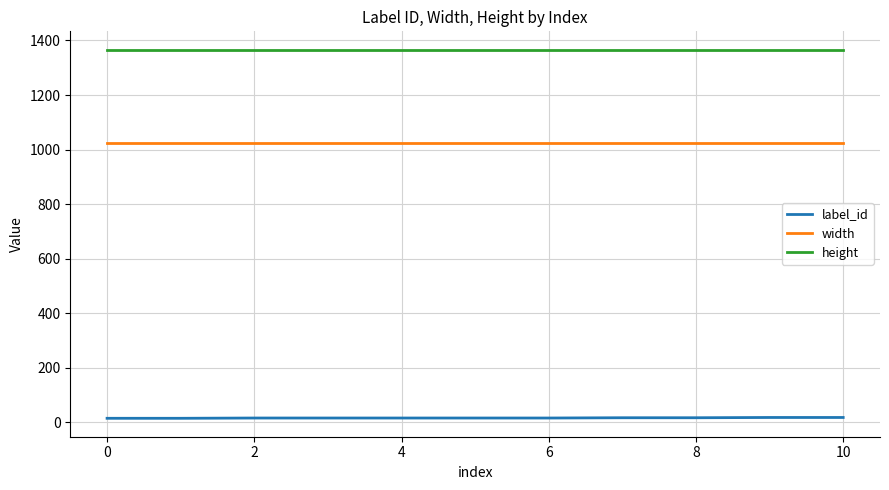

What is the greatest value displayed?

1366